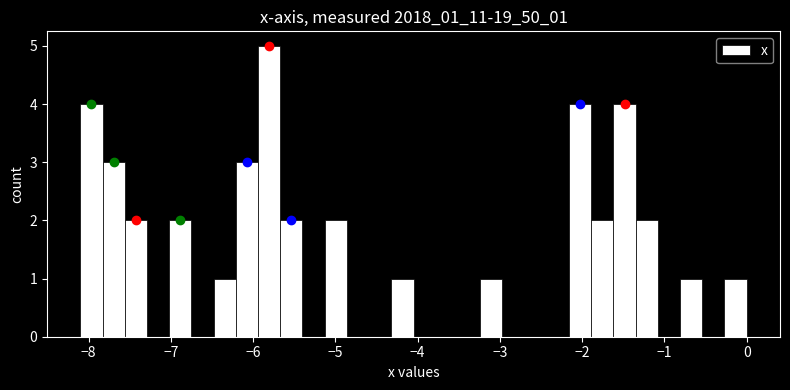

Read against the x-axis, roughly where is the centre of the tallest bar?

-5.8